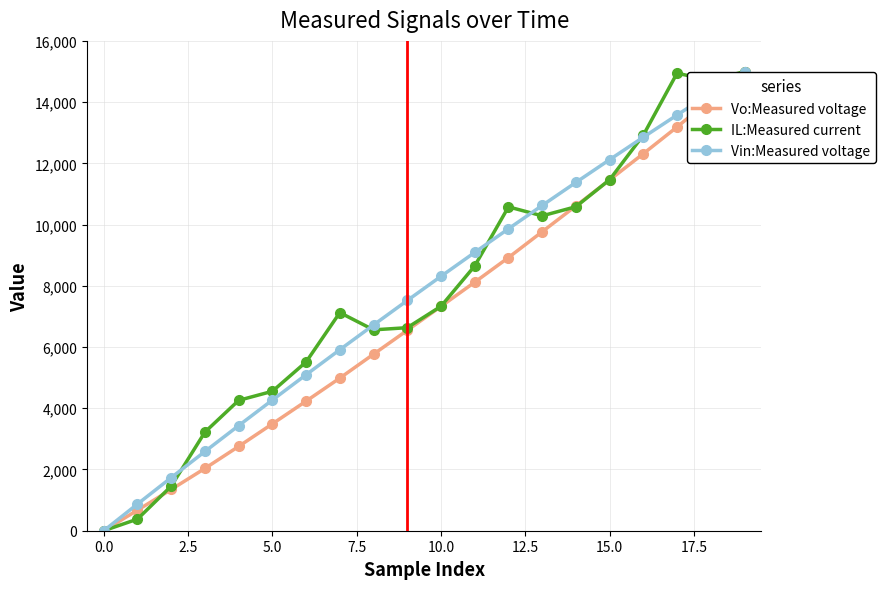

How many series are shown in this chart?

3